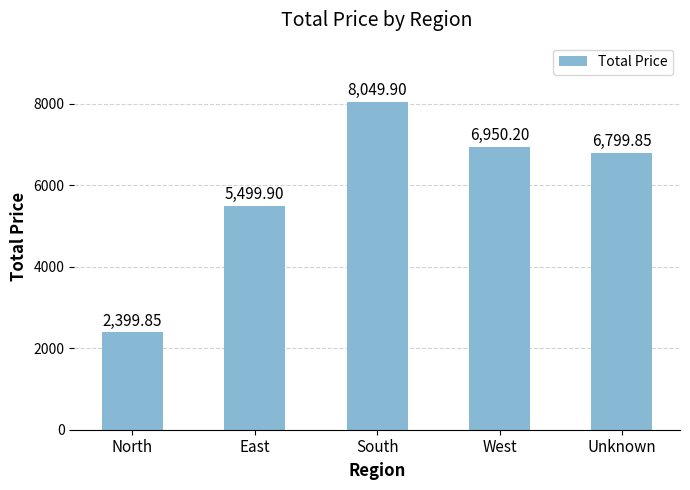

Approximately how many times larger is the value at South compared to East?

1.5